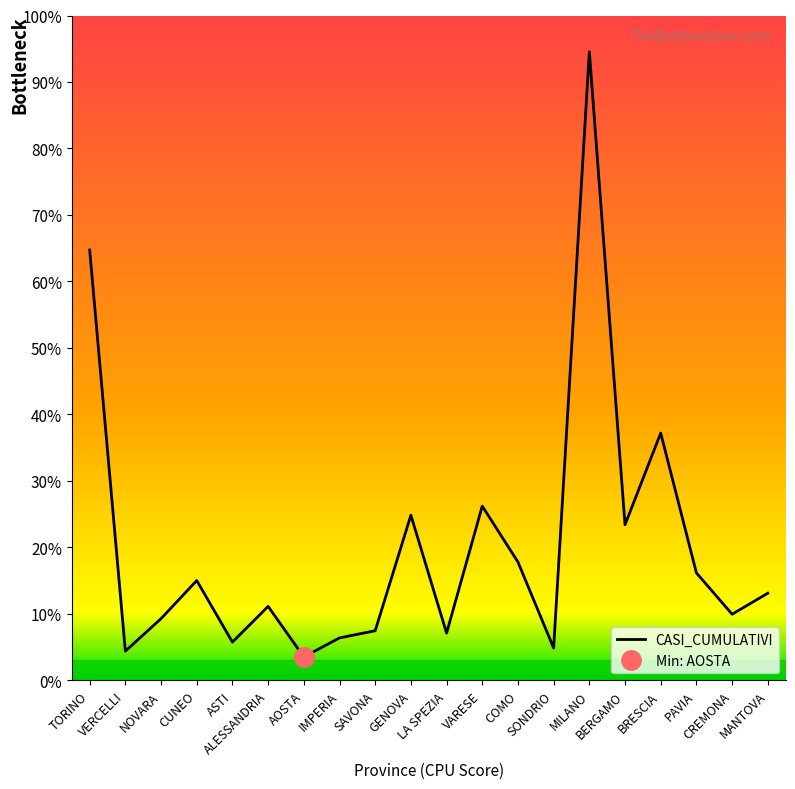

What is the sum of all values?

5639176